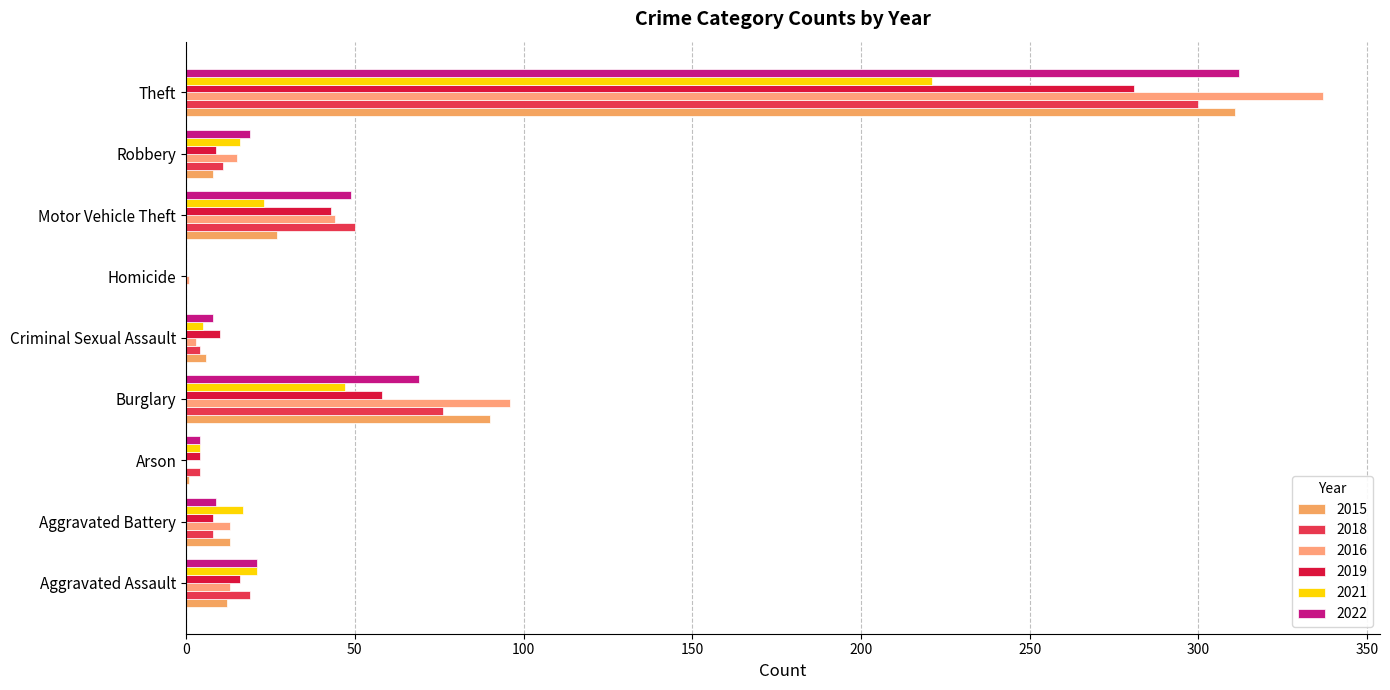

Which series has the largest total across all categories?

2016